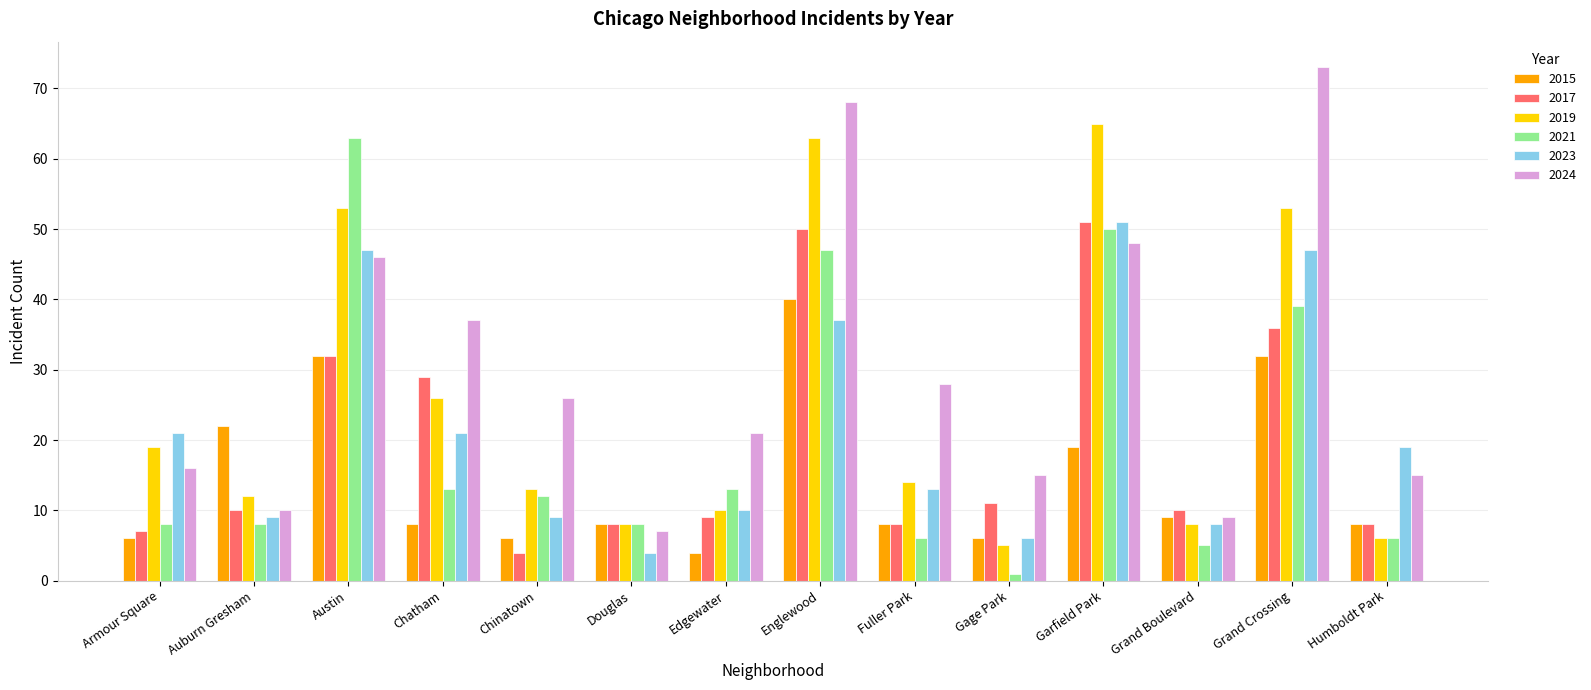

What is the sum of all 2017 values?

273